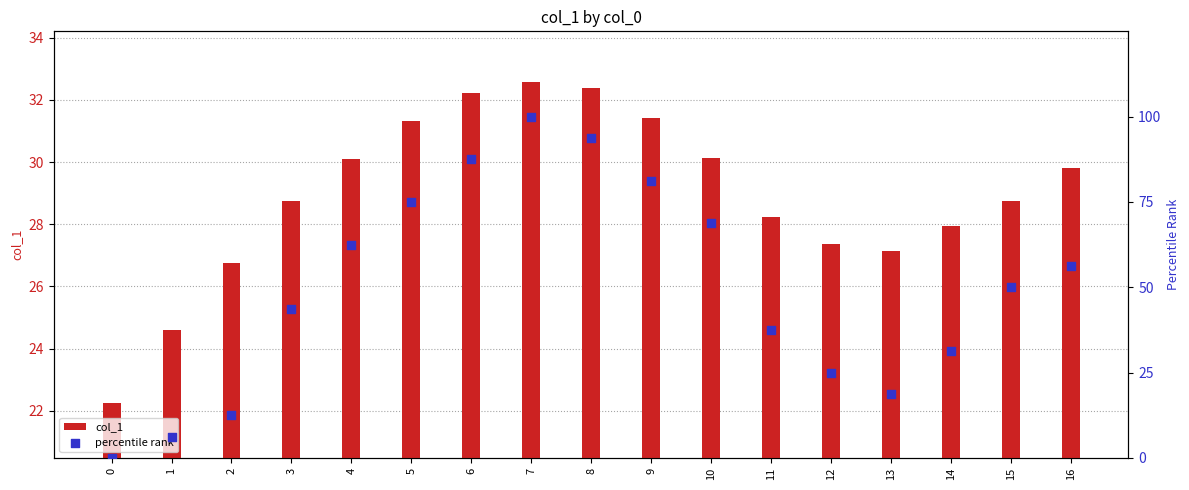

At how many categories does at least one series exceed 16?

17